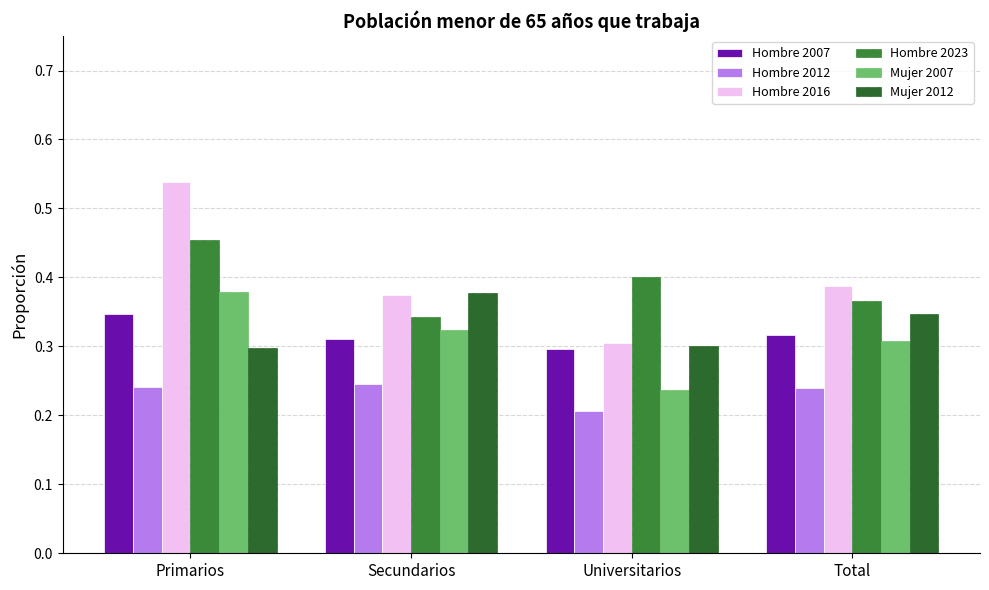

Reading left to right, extract all data points from this chart.

Hombre 2007: Primarios=0.3	Secundarios=0.3	Universitarios=0.3	Total=0.3
Hombre 2012: Primarios=0.2	Secundarios=0.2	Universitarios=0.2	Total=0.2
Hombre 2016: Primarios=0.5	Secundarios=0.4	Universitarios=0.3	Total=0.4
Hombre 2023: Primarios=0.5	Secundarios=0.3	Universitarios=0.4	Total=0.4
Mujer 2007: Primarios=0.4	Secundarios=0.3	Universitarios=0.2	Total=0.3
Mujer 2012: Primarios=0.3	Secundarios=0.4	Universitarios=0.3	Total=0.3